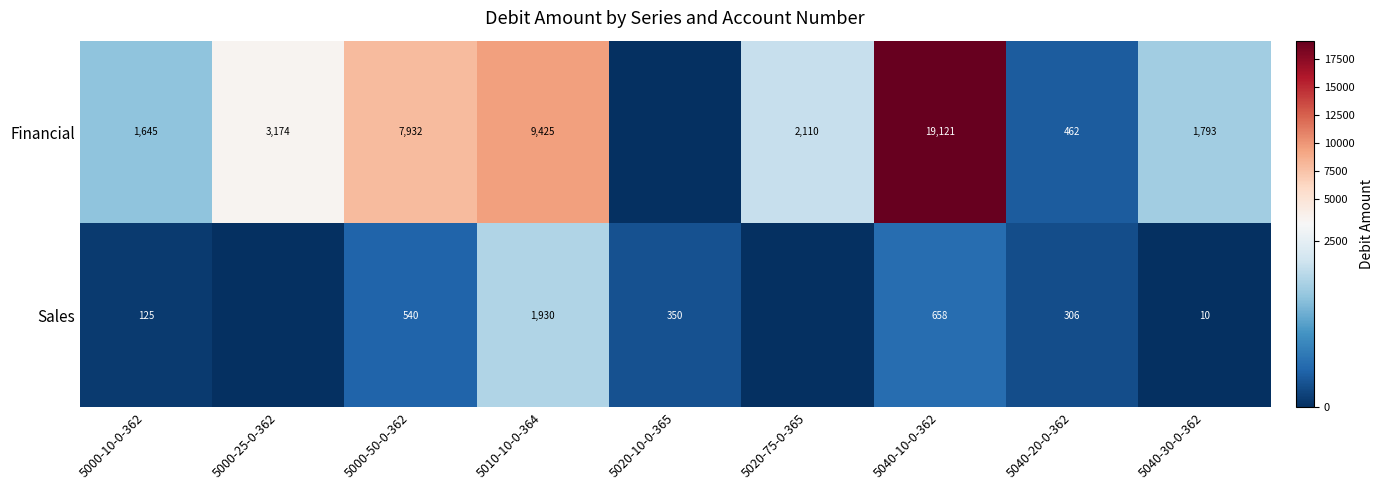

What is the total value across all series at 5040-10-0-362?

19779